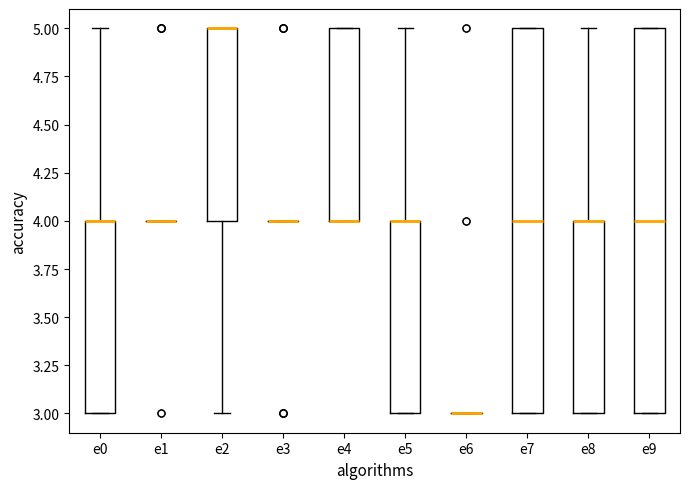

Where is the upper edge of the box for e9 on the y-axis? The values are not printed on the chart, so give them approximately, as read against the axis.

5